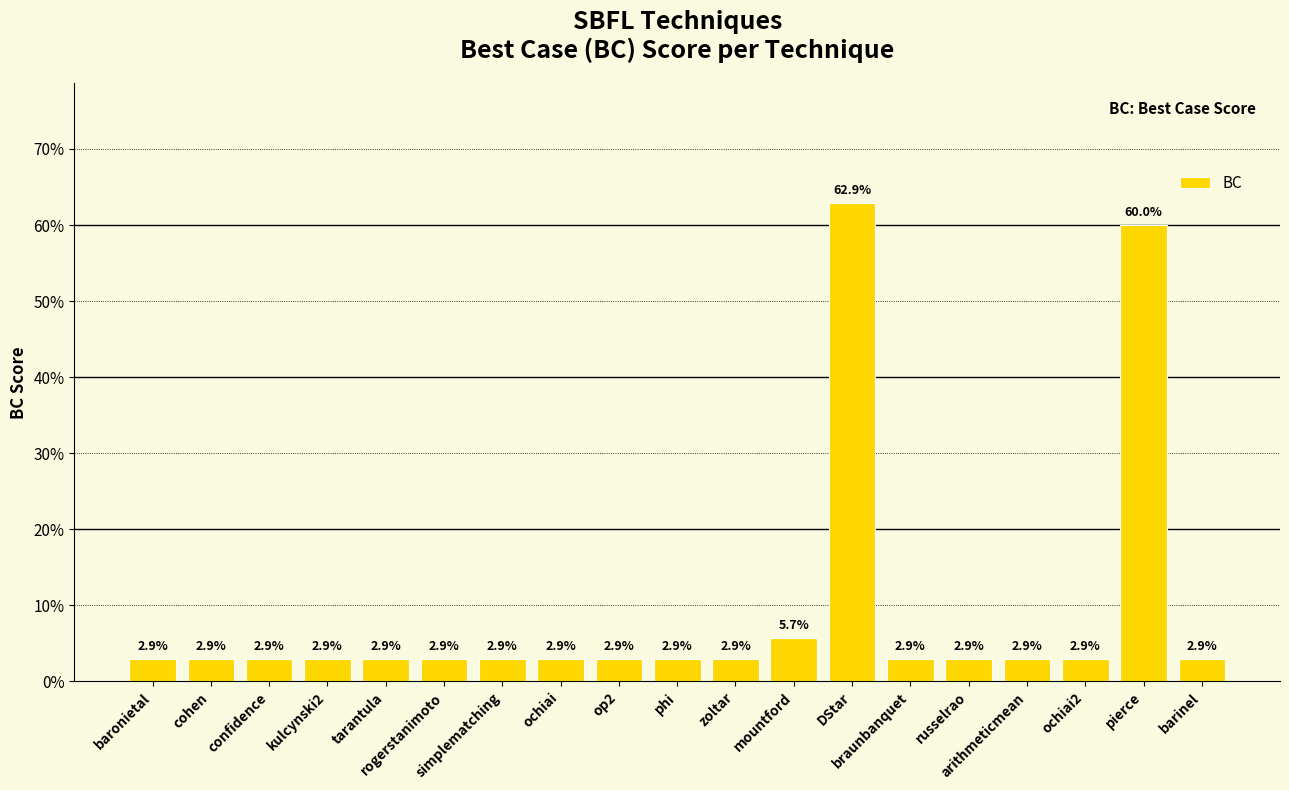

What is the sum of the values at baronietal and DStar?

0.7